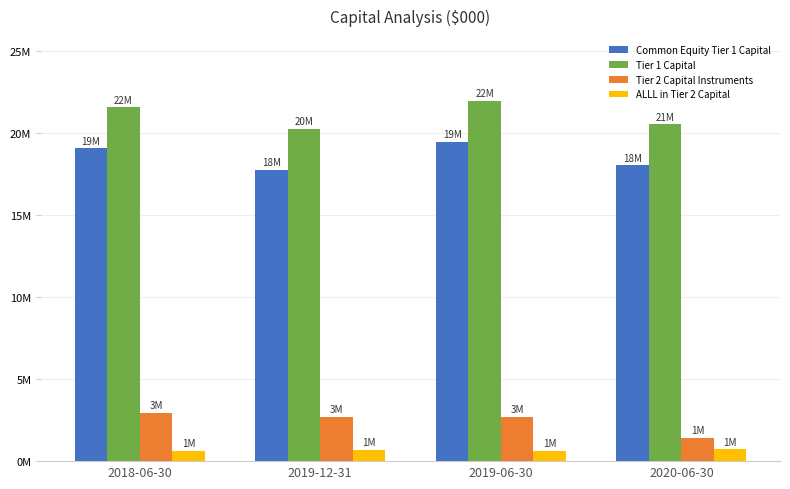

Is it true that Tier 2 Capital Instruments equals 4657738 at 2019-12-31?

False